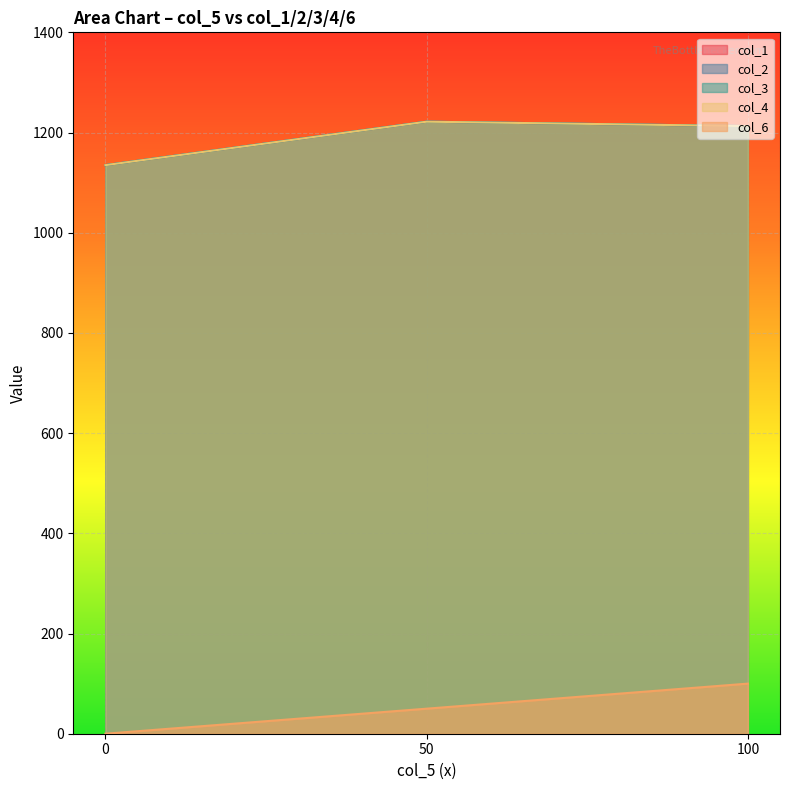

How many categories are shown in the chart?

3